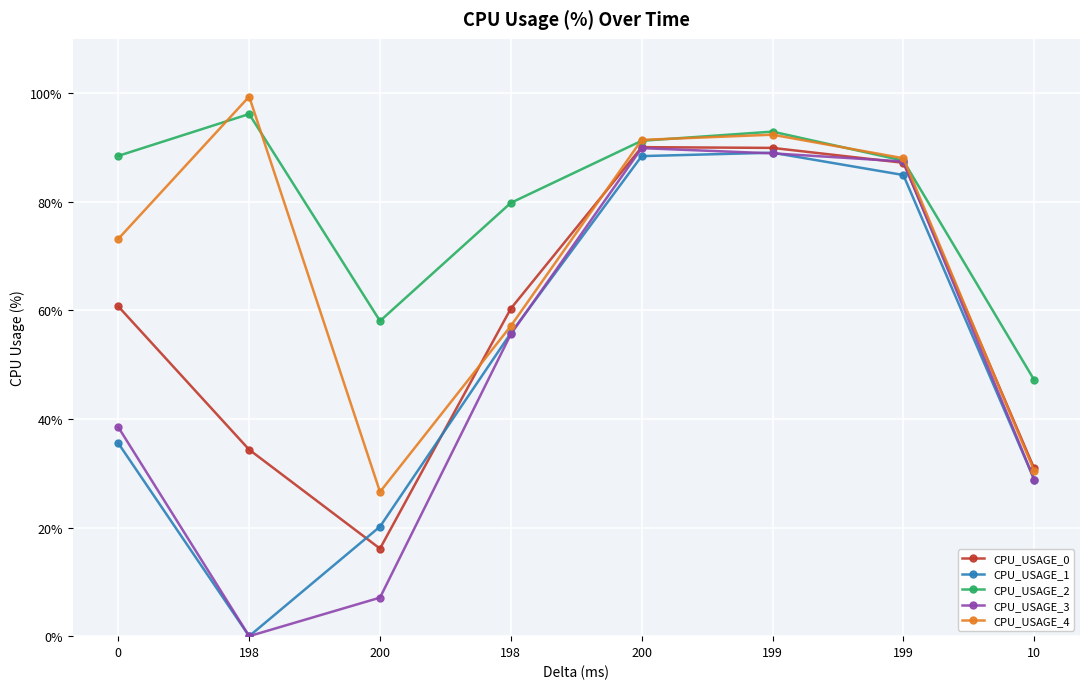

How many data points in CPU_USAGE_4 are above 88?

4